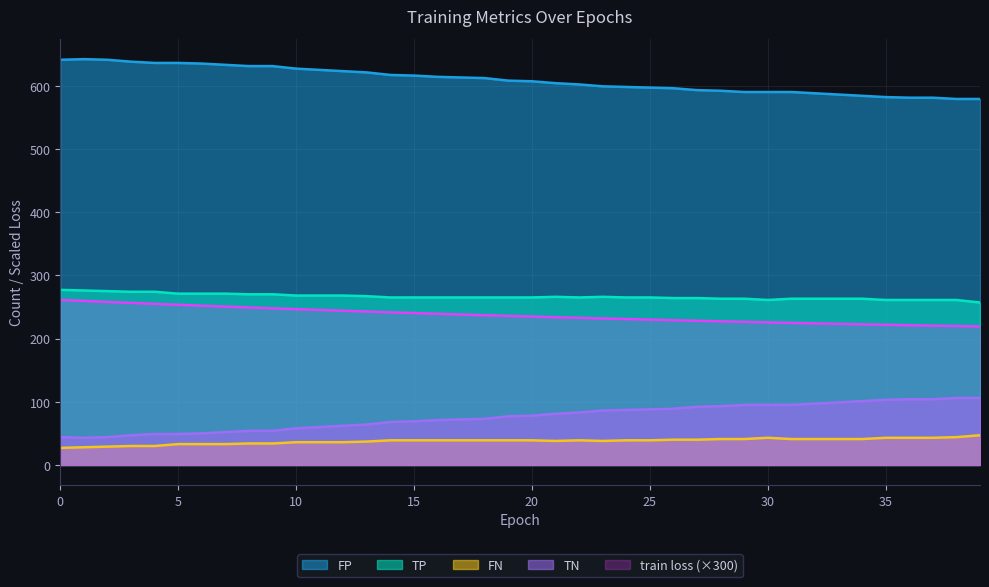

What is the average value of the FP series?

609.0